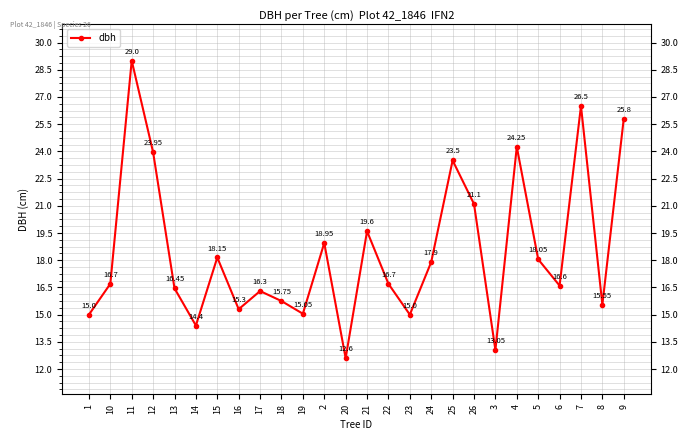

What is the label of the 8th point from the left?

16